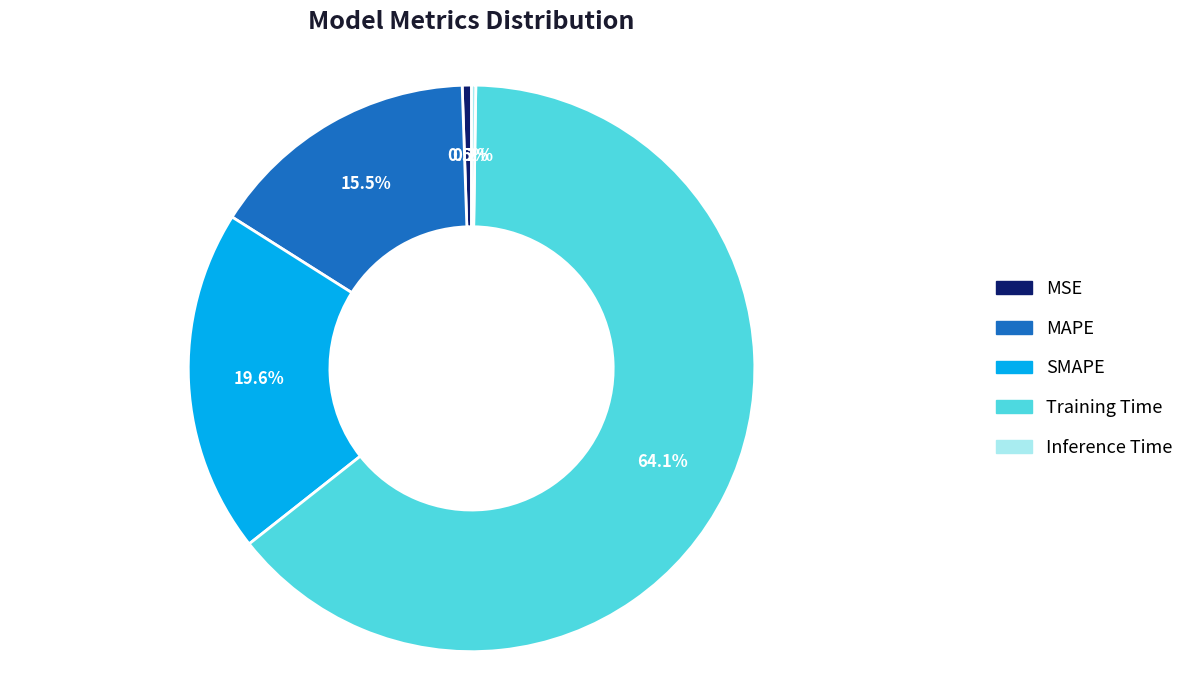

Is the sum of Training Time and MSE greater than half?

Yes